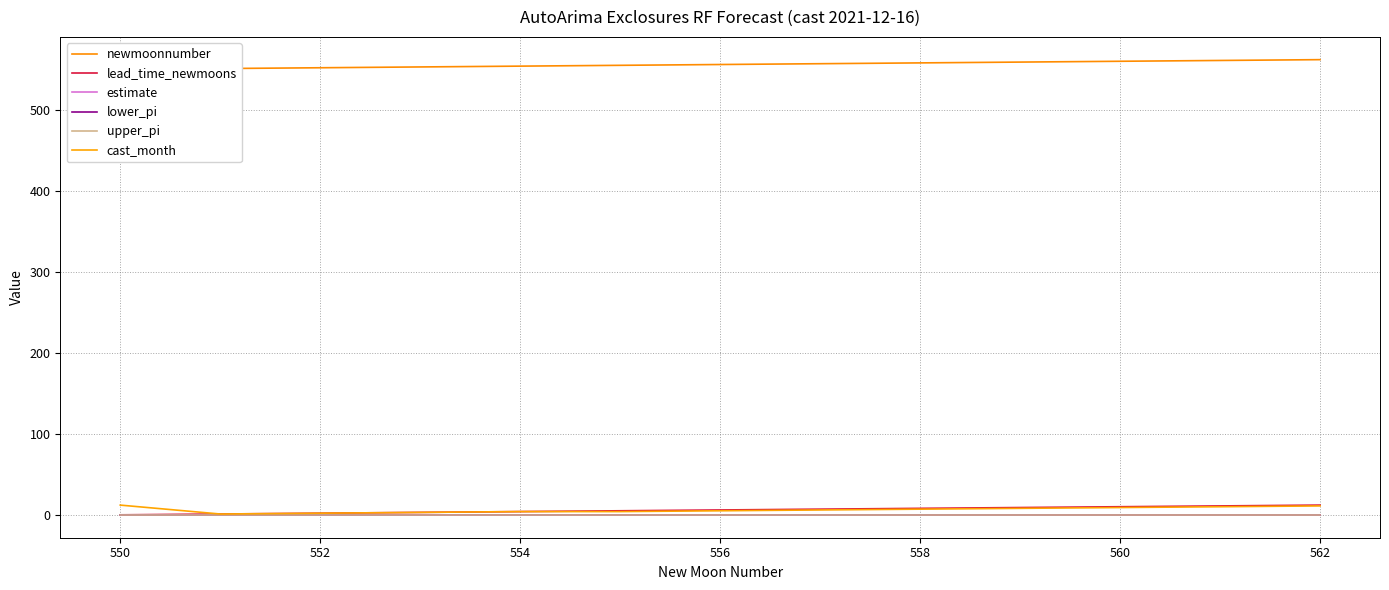

What is the difference between the maximum and minimum values in the cast_month series?

11.0